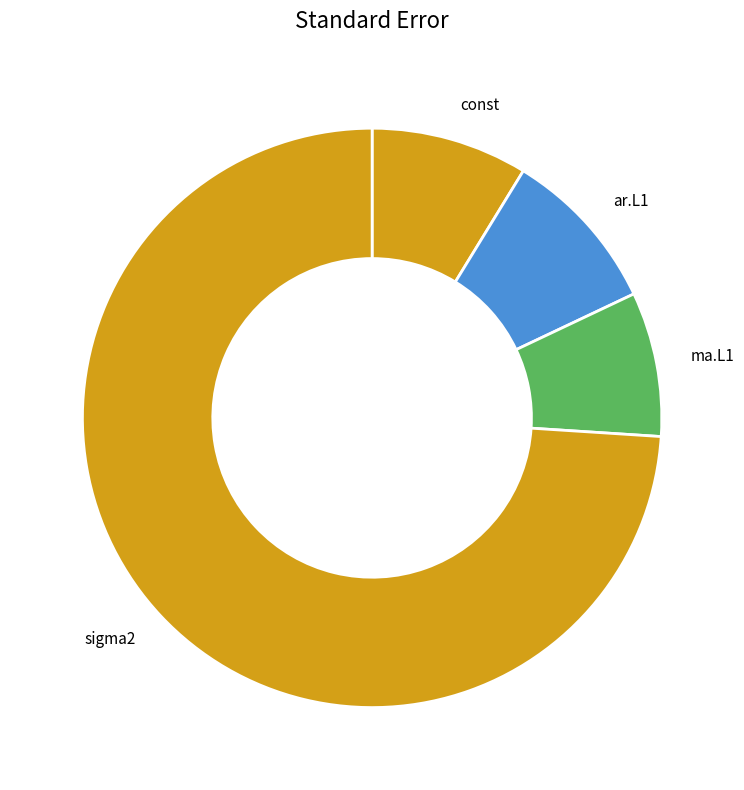

Is it true that sigma2 is 74% of the pie?

True